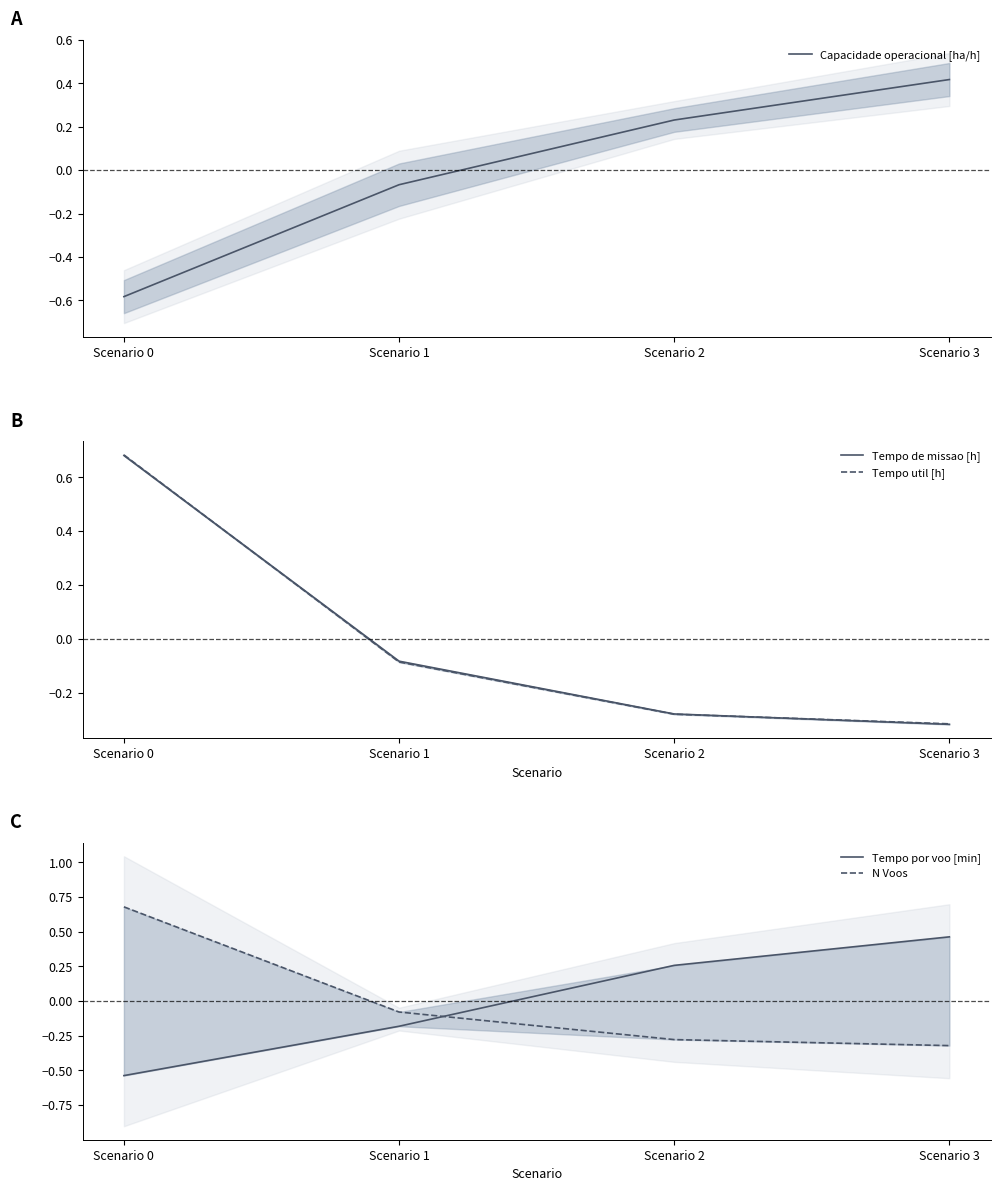

Where does the Tempo util [h] series first go above 0?

Scenario 0